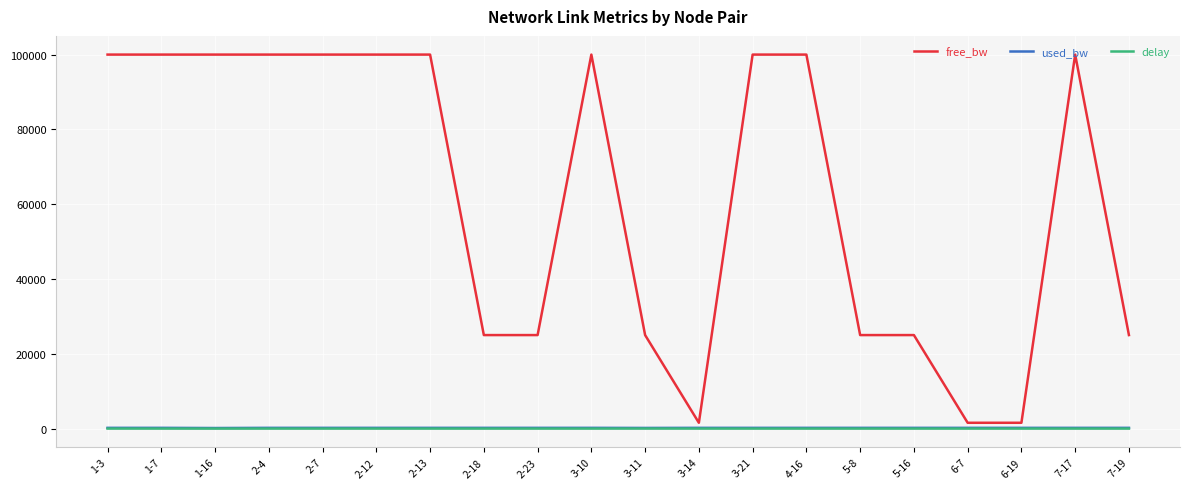

In delay, how many points are higher than both neighbors (excluding endpoints)?

5